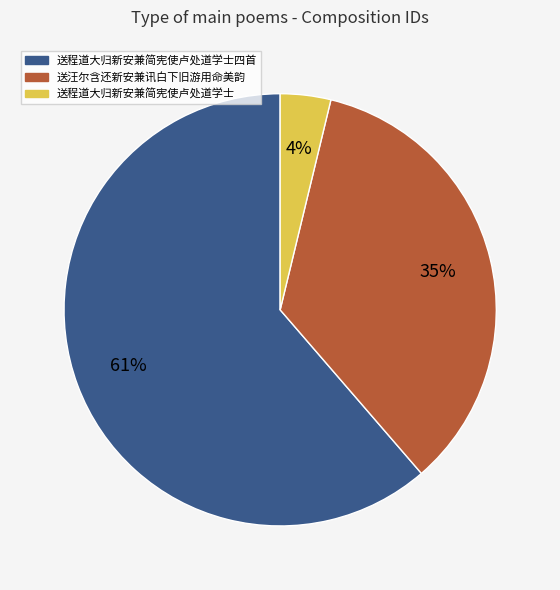

To the nearest percent, what is the average slice percentage?

33%